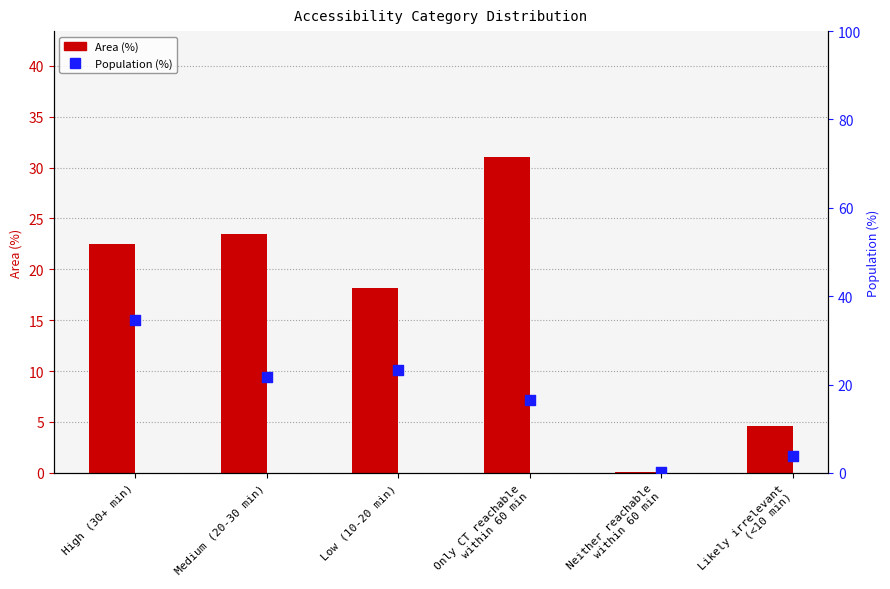

What is the total value across all series at Likely irrelevant
(<10 min)?

8.4